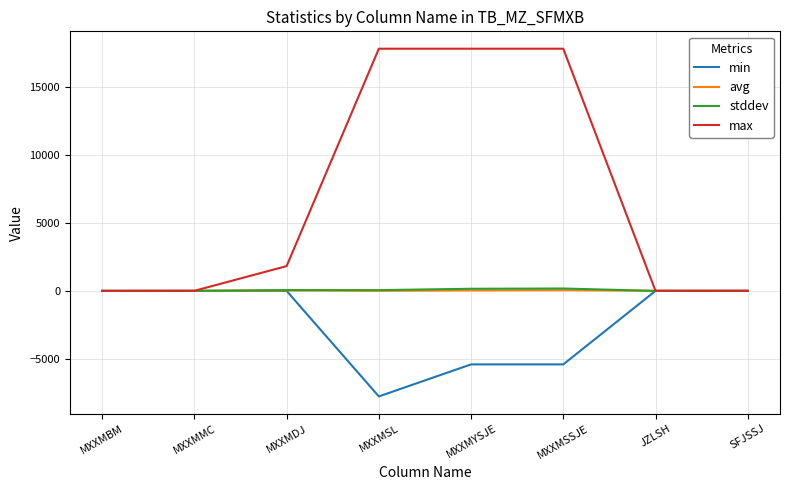

Is this an area chart (filled region under the line)?

No